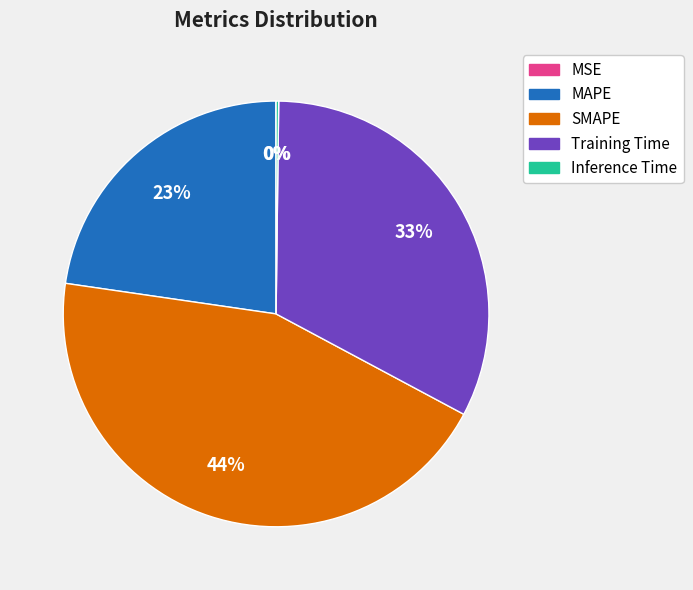

To the nearest percent, what portion does SMAPE represent?

44%